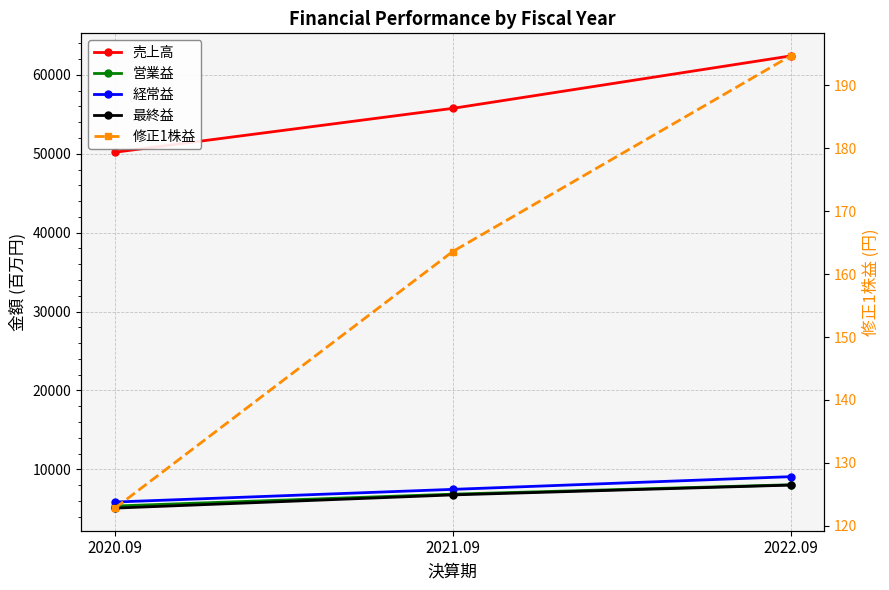

What is the sum of all 修正1株益 values?

481.1